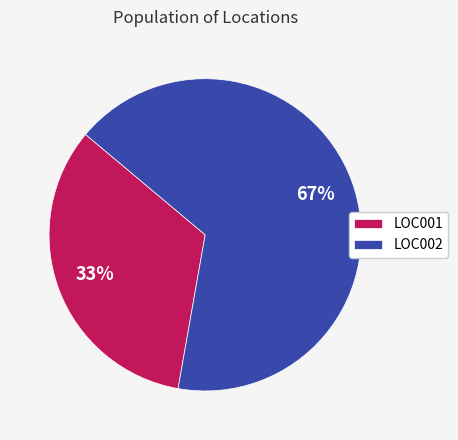

Is LOC001 the majority of the pie?

No